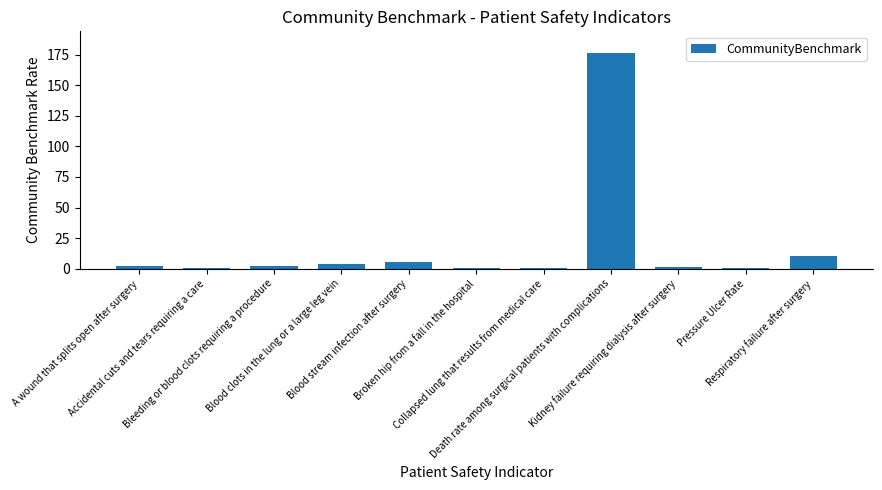

What is the sum of all values?

204.4